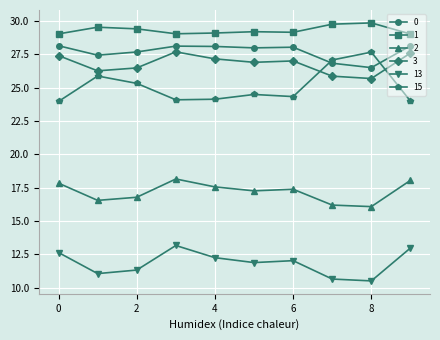

Which series has the largest total across all categories?

1